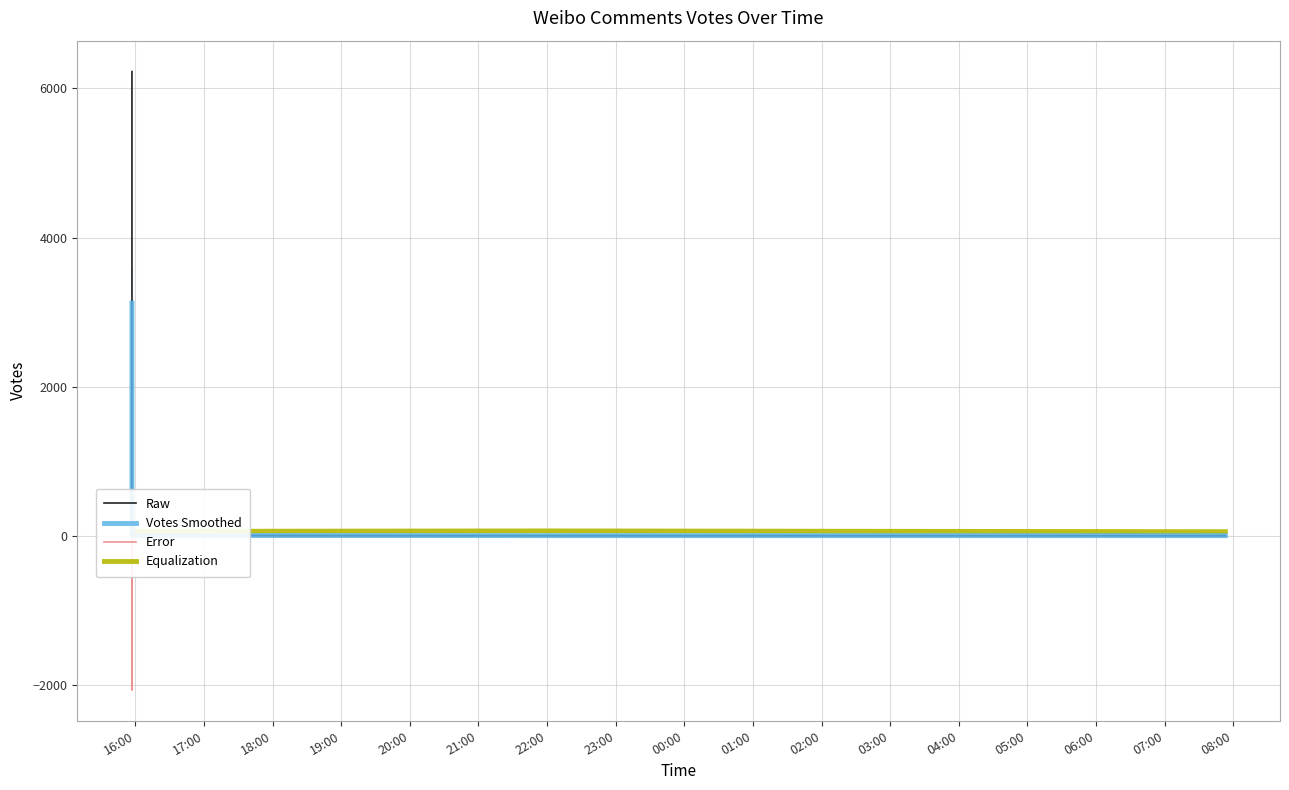

What is the value of the Error point at the 11th from the left?

9.7